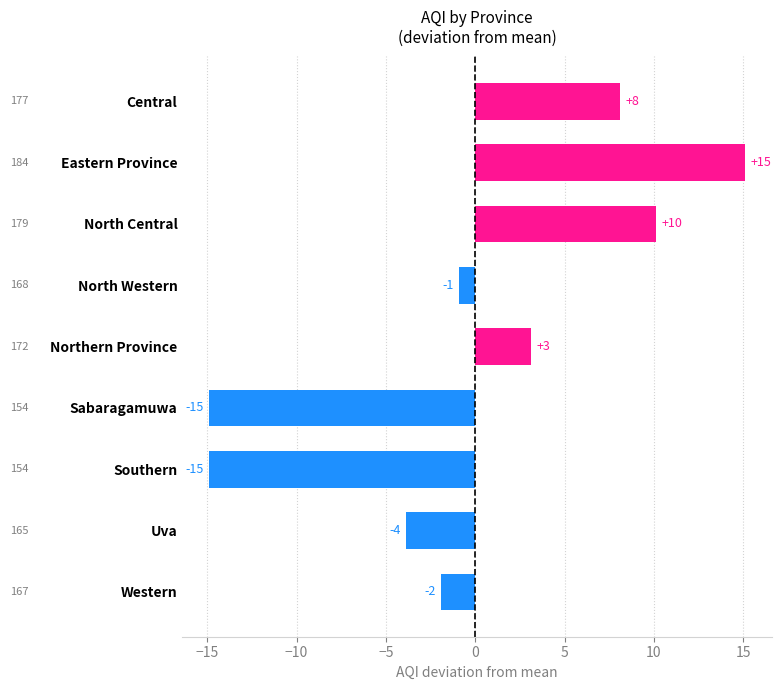

Does the chart contain any negative values?

Yes